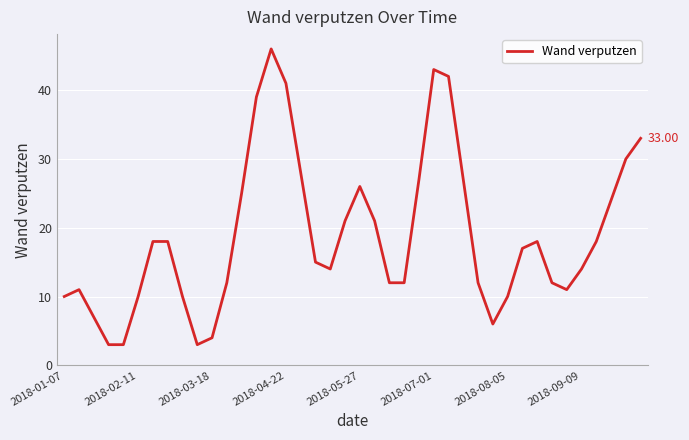

What is the difference between the maximum and minimum values?

43